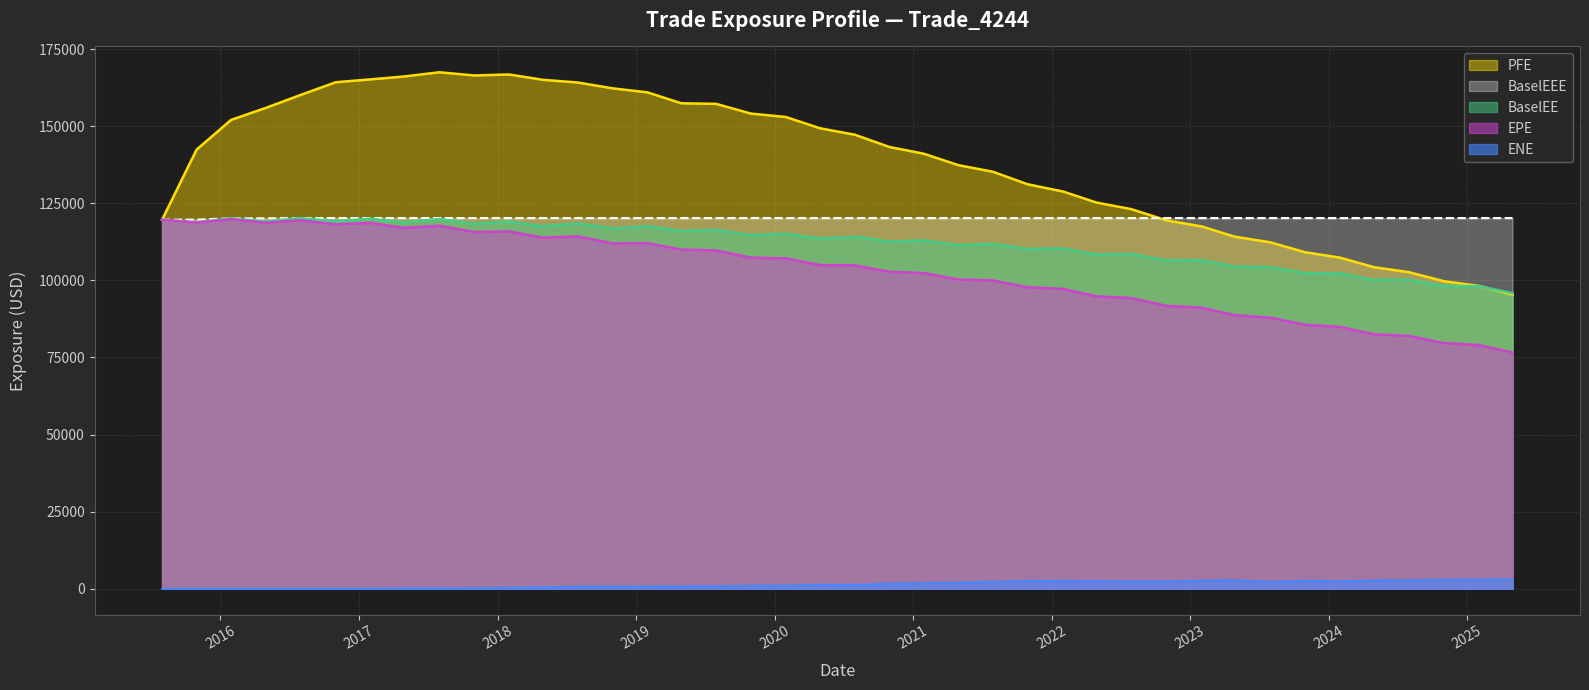

Is it true that BaselEE equals 104465.0 at 2023-04-28?

True